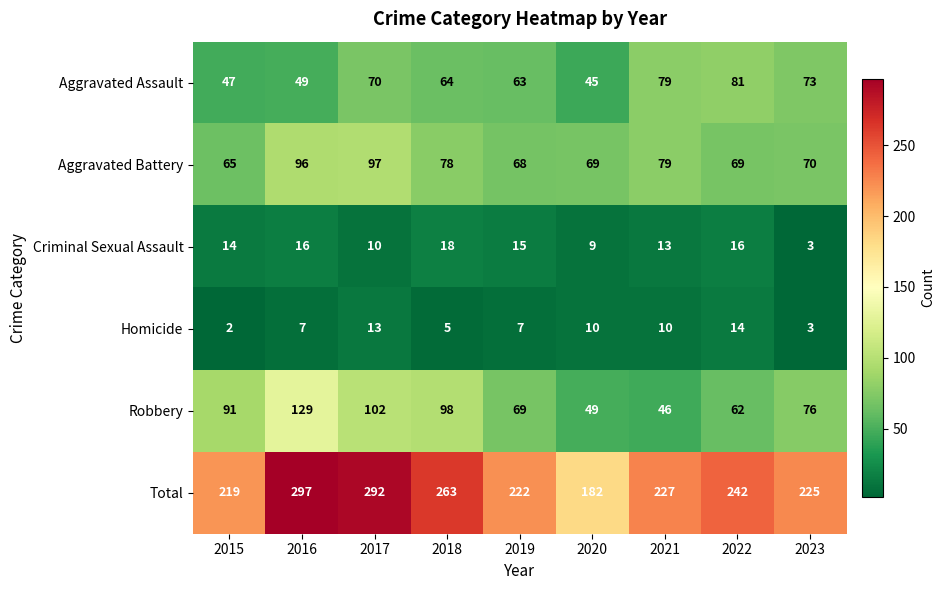

At 2018, list the series in order from smallest to largest.

Homicide, Criminal Sexual Assault, Aggravated Assault, Aggravated Battery, Robbery, Total